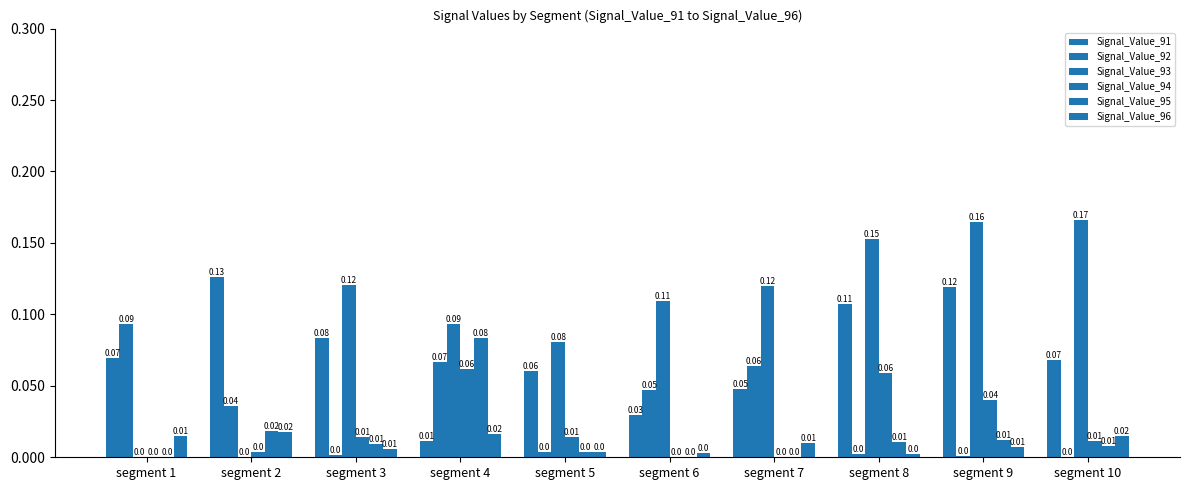

Which series has the largest range (max minus min)?

Signal_Value_93